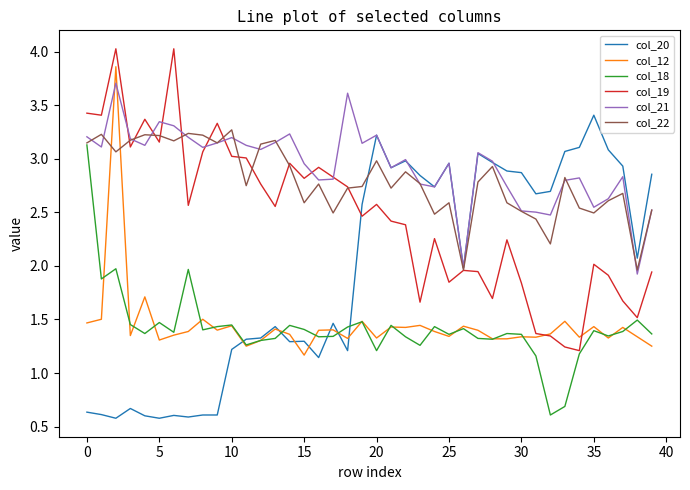

How many intersections are there between col_12 and col_21?

2